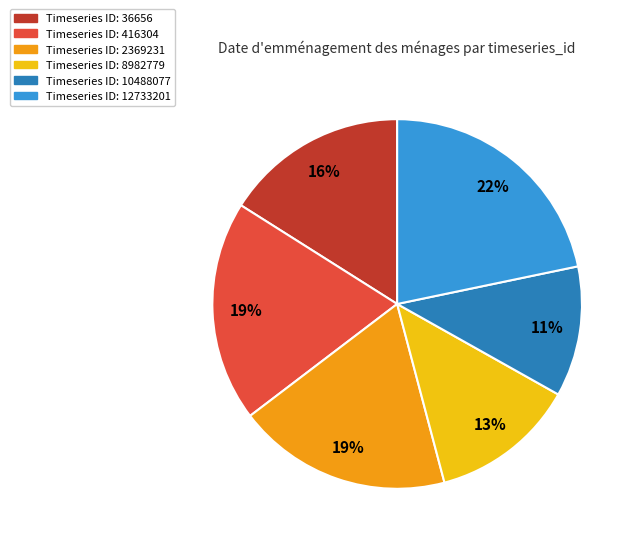

To the nearest percent, what is the average slice percentage?

17%